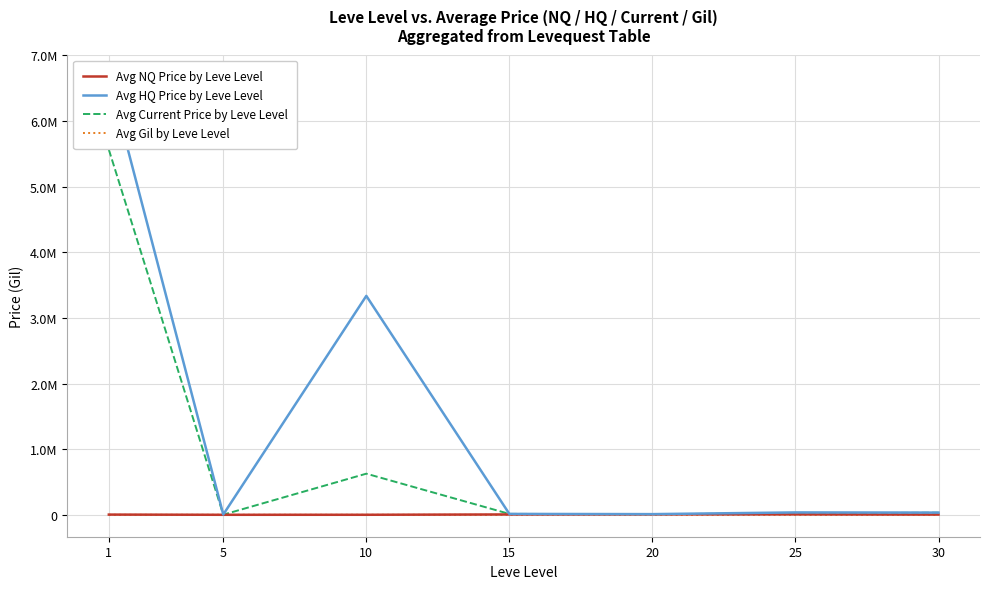

Rank the categories by Avg NQ Price by Leve Level value from lowest to highest.

5, 10, 1, 30, 15, 25, 20